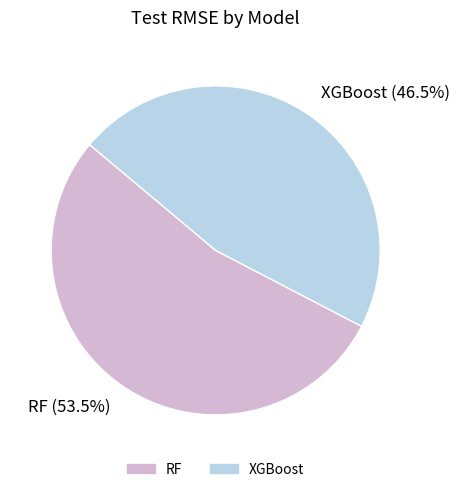

To the nearest percent, what is the combined percentage of XGBoost and RF?

100%